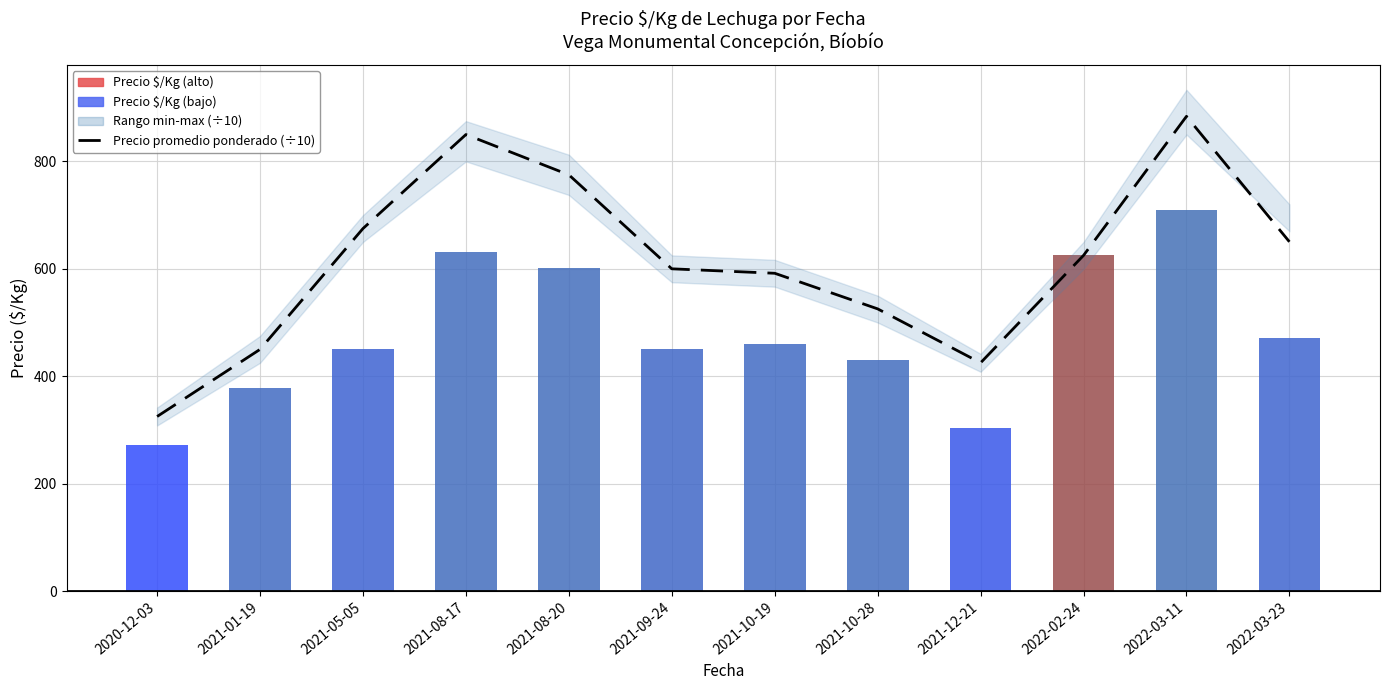

Are the bars horizontal?

No